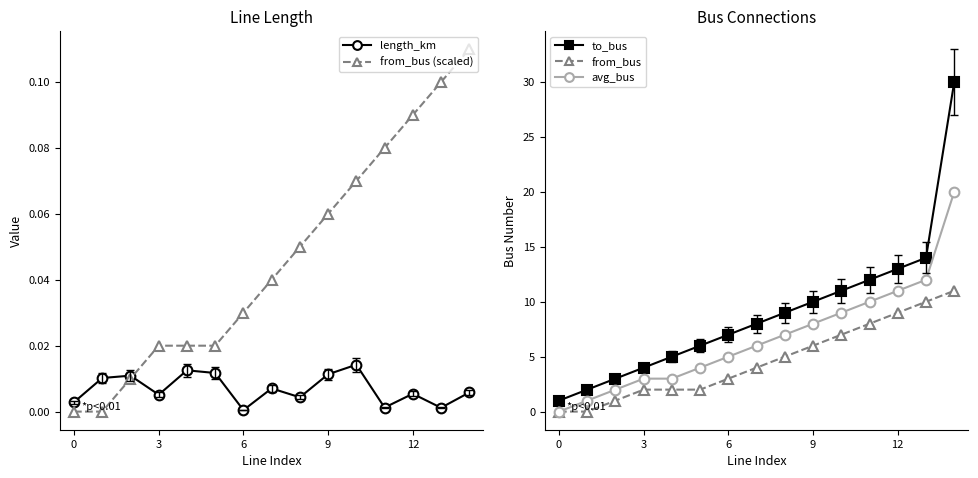

True or false: length_km and from_bus intersect in this chart.

True